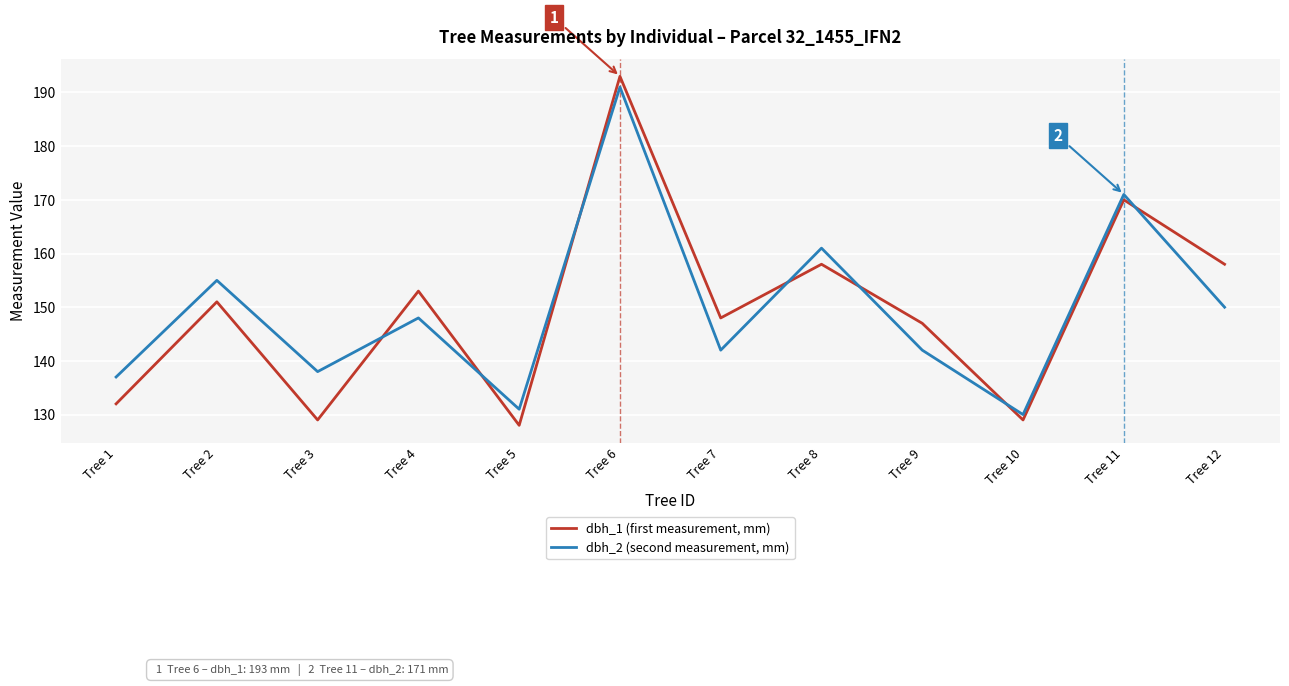

Where do dbh_1 (first measurement, mm) and dbh_2 (second measurement, mm) first cross each other?

Tree 3 and Tree 4